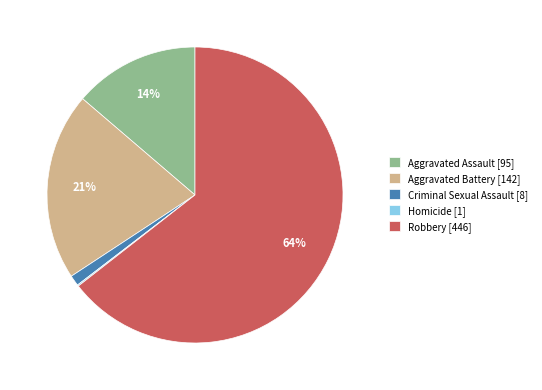

To the nearest percent, what is the difference between the largest and smallest slice percentages?

64%